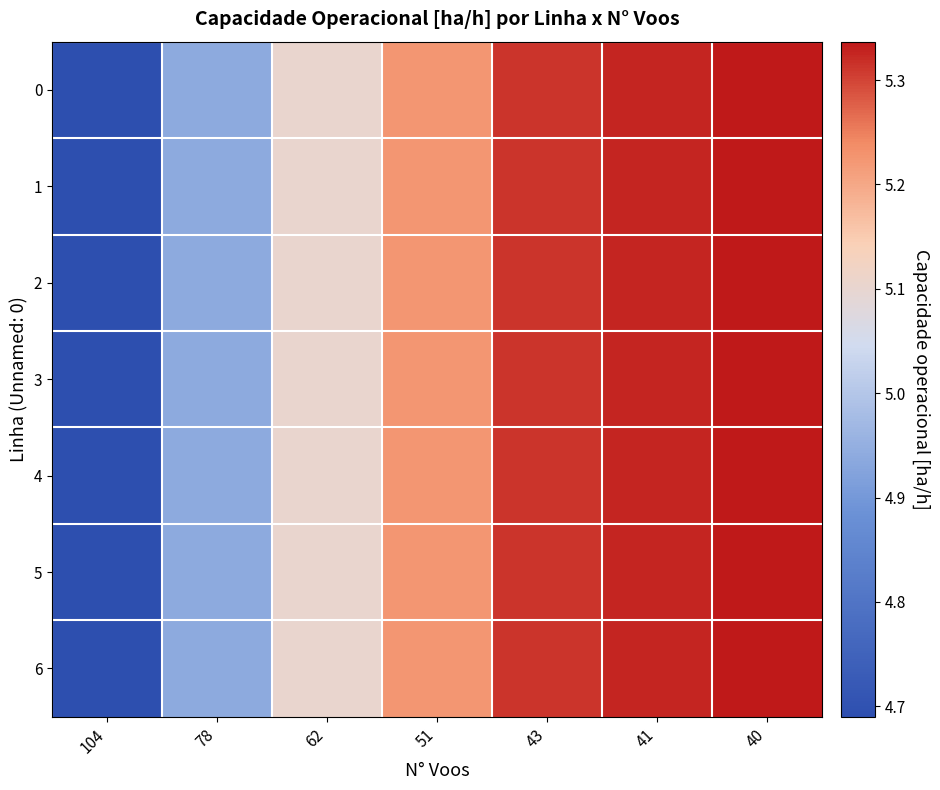

At which category is the sum across all series the highest?

40